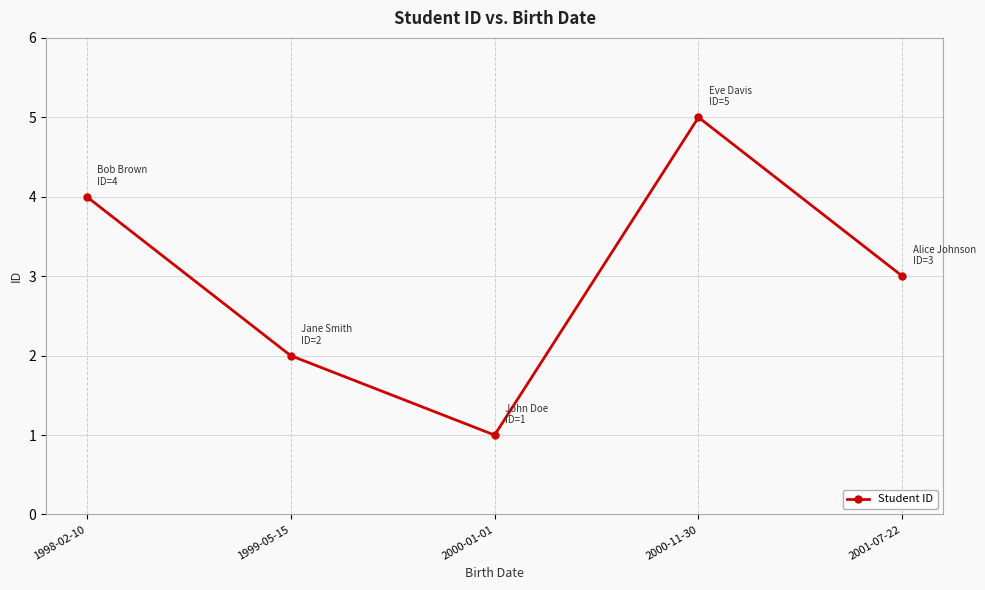

Count the number of categories in the chart.

5